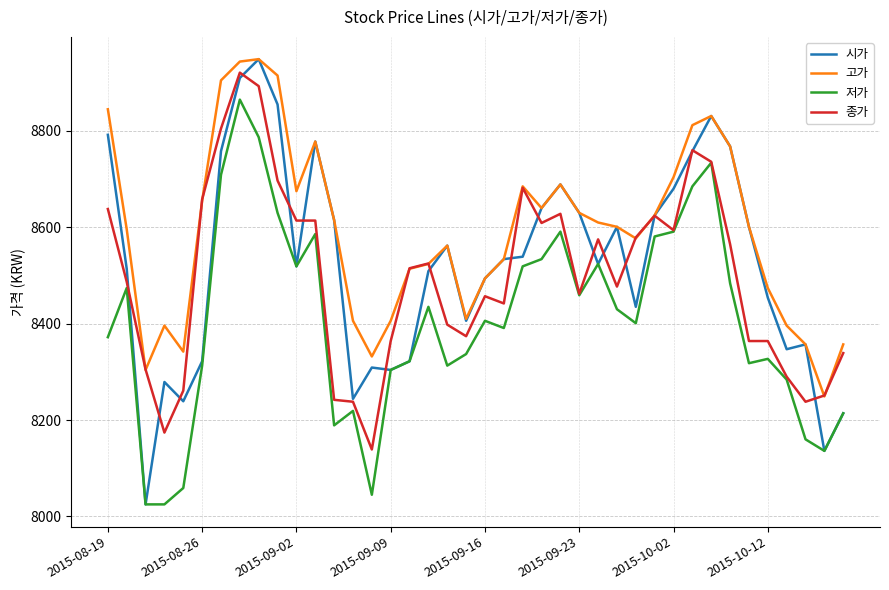

What is the minimum value shown in the chart?

8025